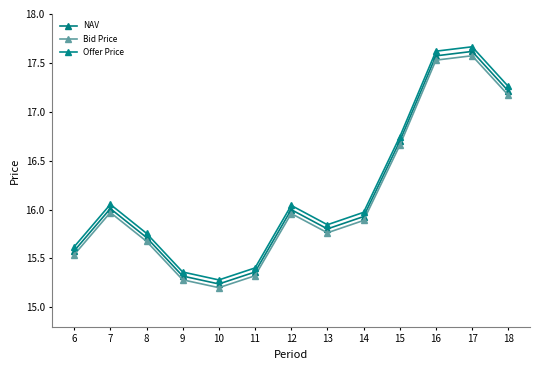

What is the spread (max minus min) of values at 14?

0.1